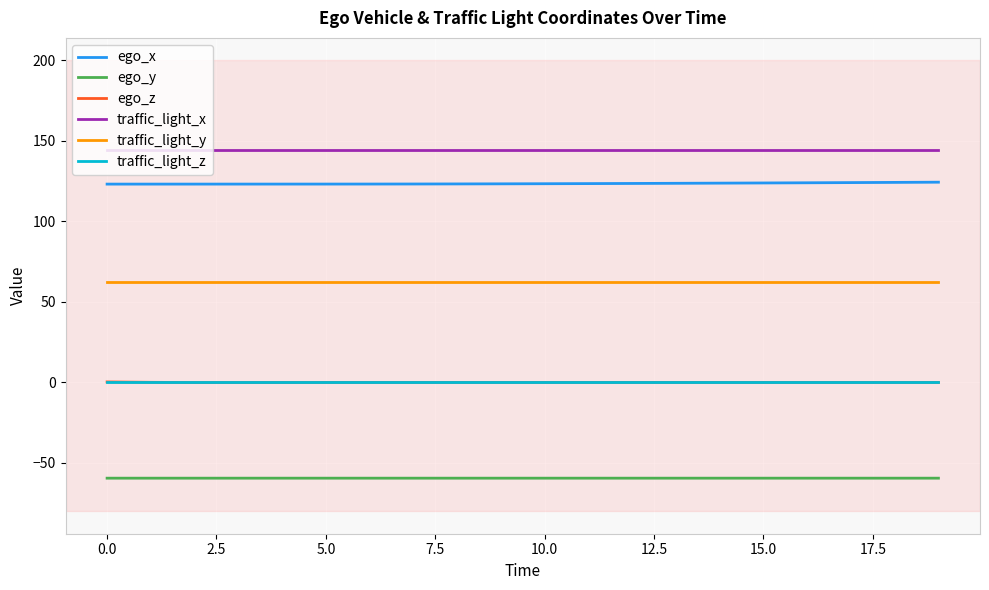

What is the highest value of the ego_x series?

124.4